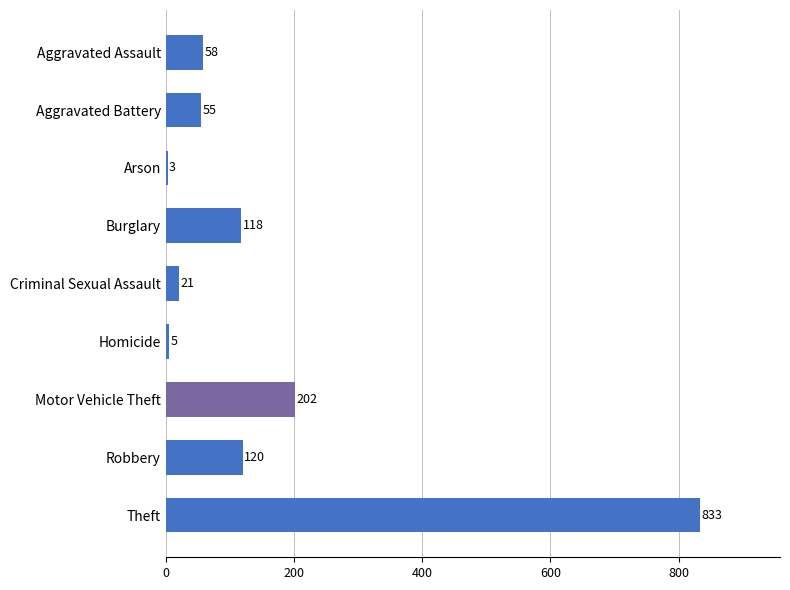

What is the average value?

157